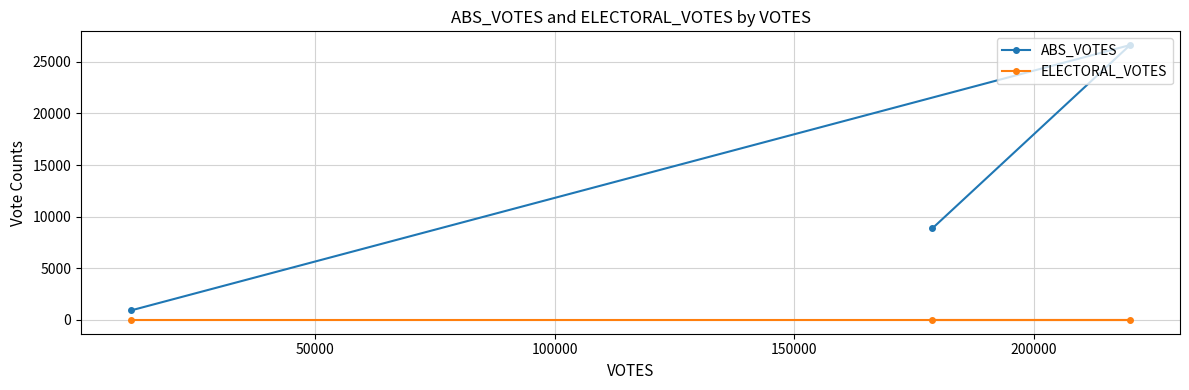

List the series in order of their peak value, highest first.

ABS_VOTES, ELECTORAL_VOTES